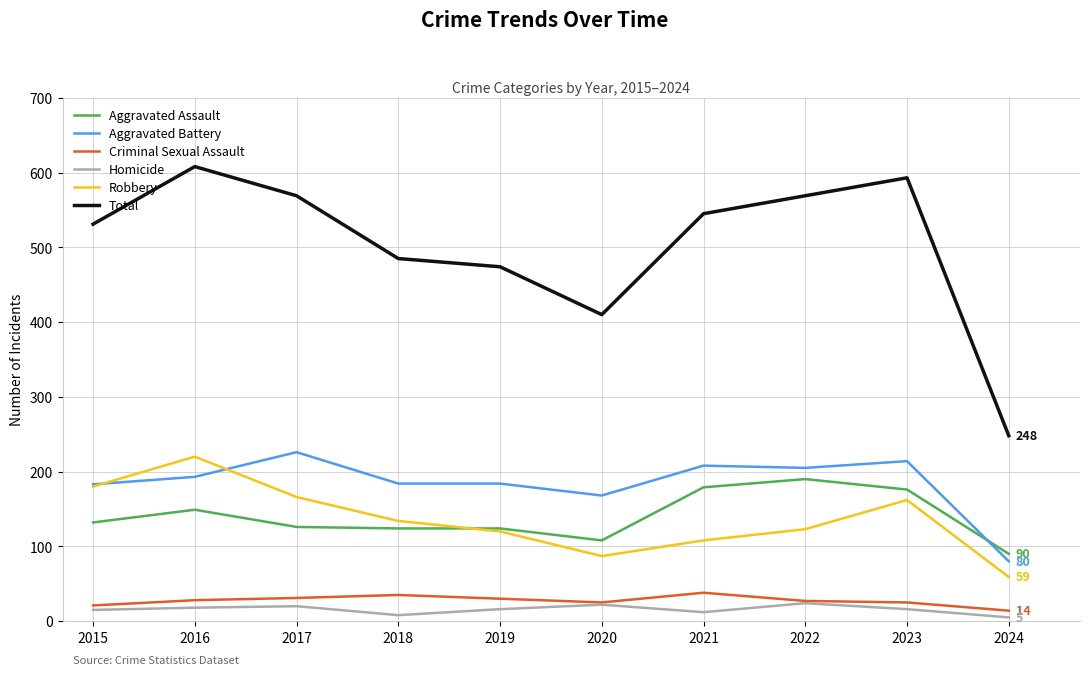

True or false: Total has more than 2 interior local peaks.

False